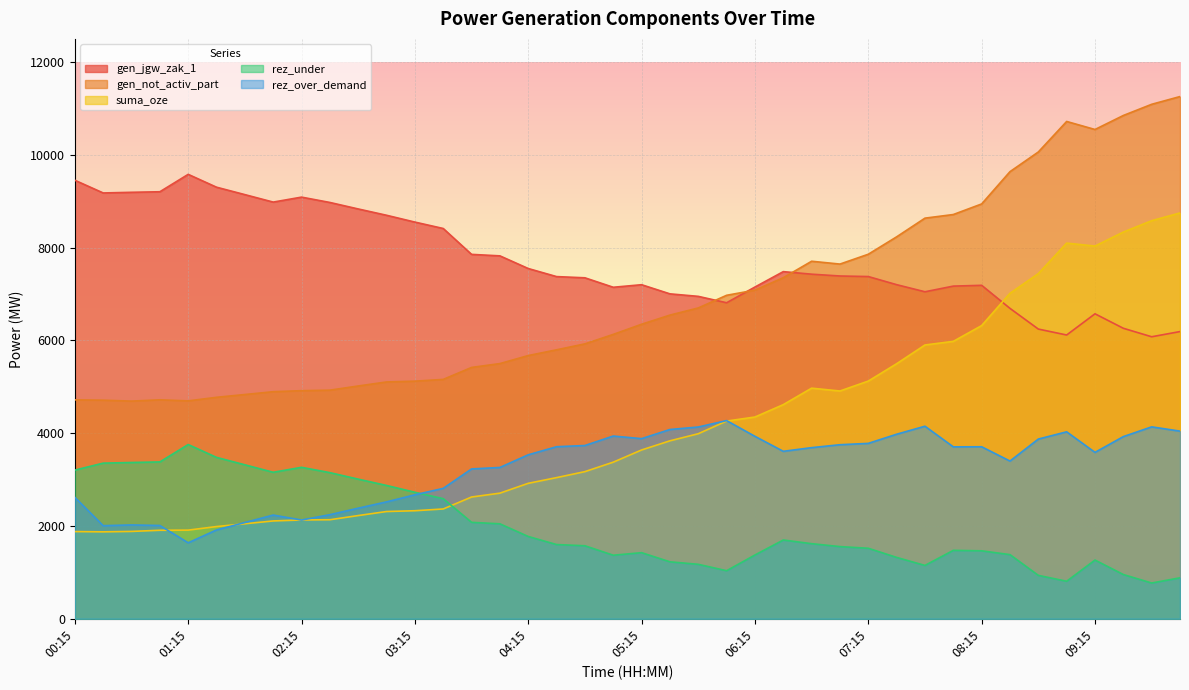

At which label does rez_over_demand reach its peak?

06:00